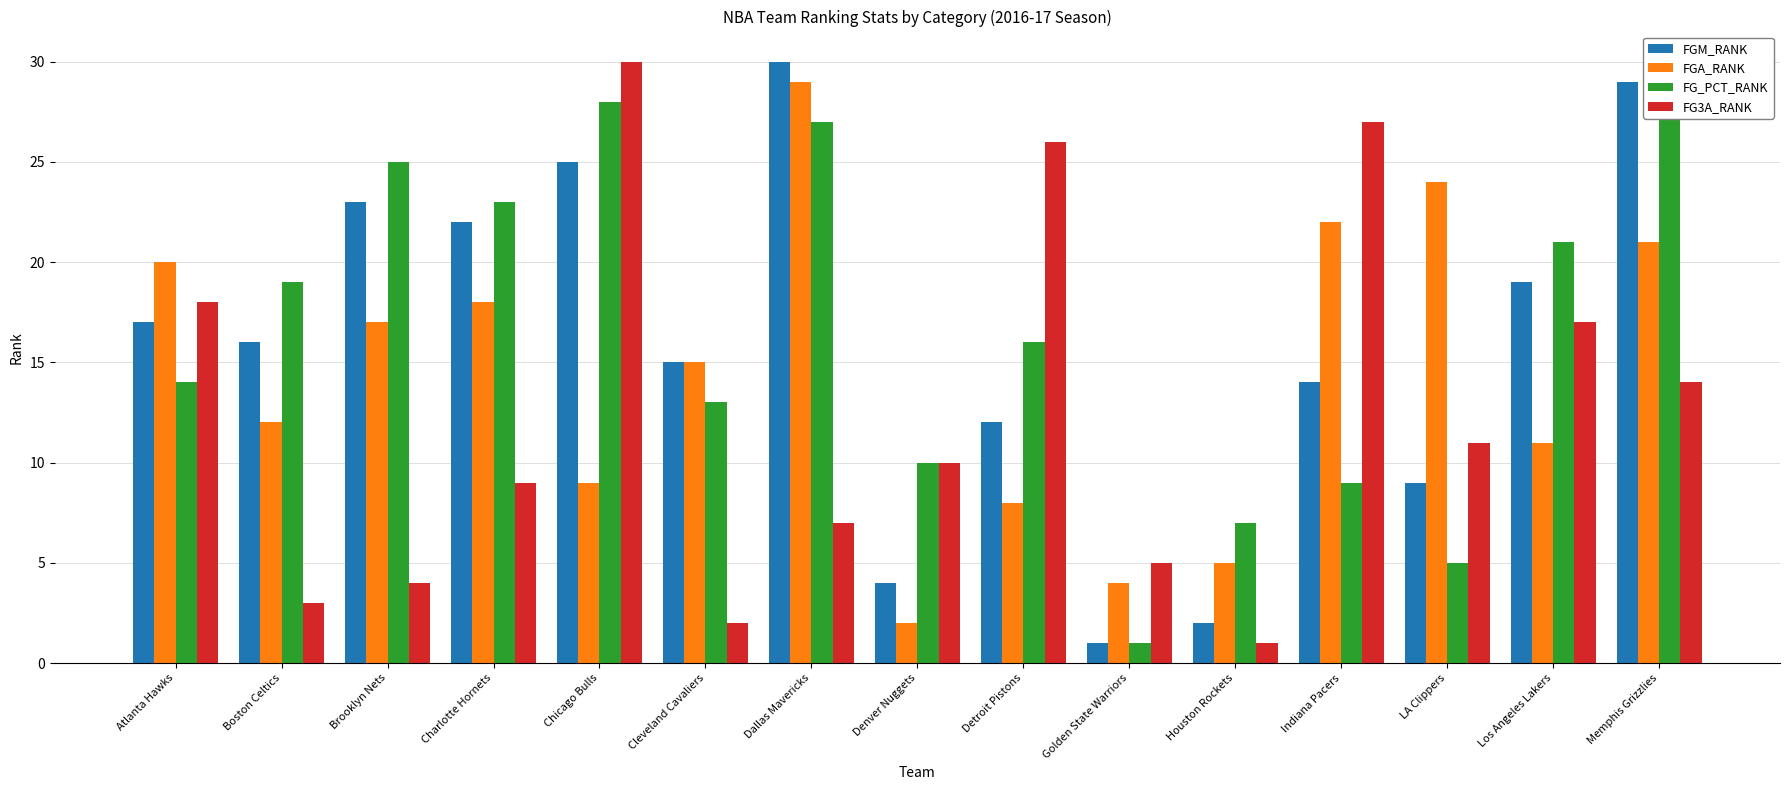

List the labels in order of FGM_RANK value, smallest first.

Golden State Warriors, Houston Rockets, Denver Nuggets, LA Clippers, Detroit Pistons, Indiana Pacers, Cleveland Cavaliers, Boston Celtics, Atlanta Hawks, Los Angeles Lakers, Charlotte Hornets, Brooklyn Nets, Chicago Bulls, Memphis Grizzlies, Dallas Mavericks